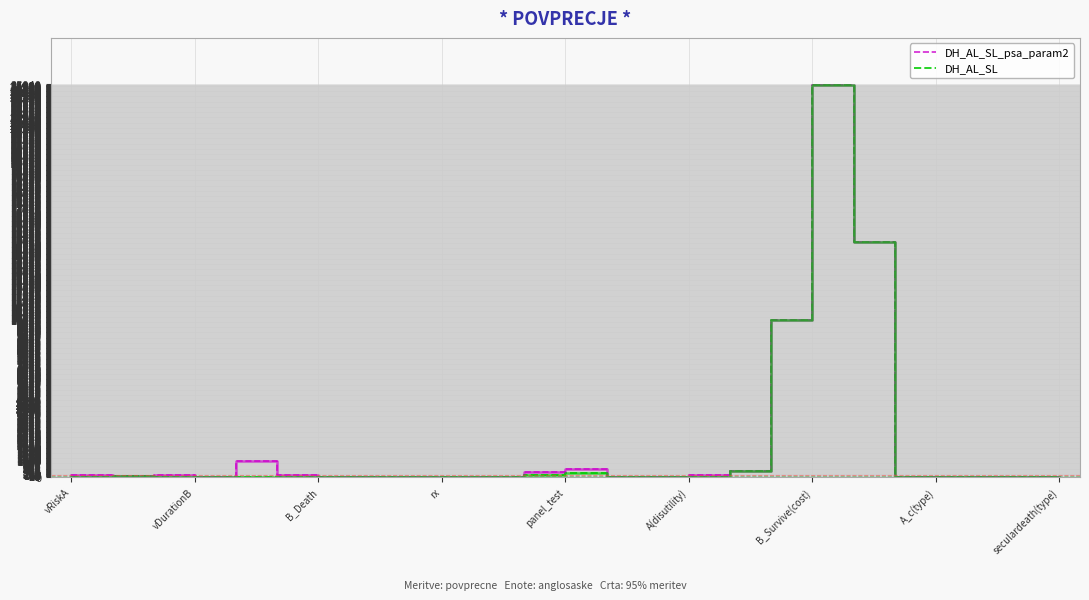

How many lines are shown in the chart?

2